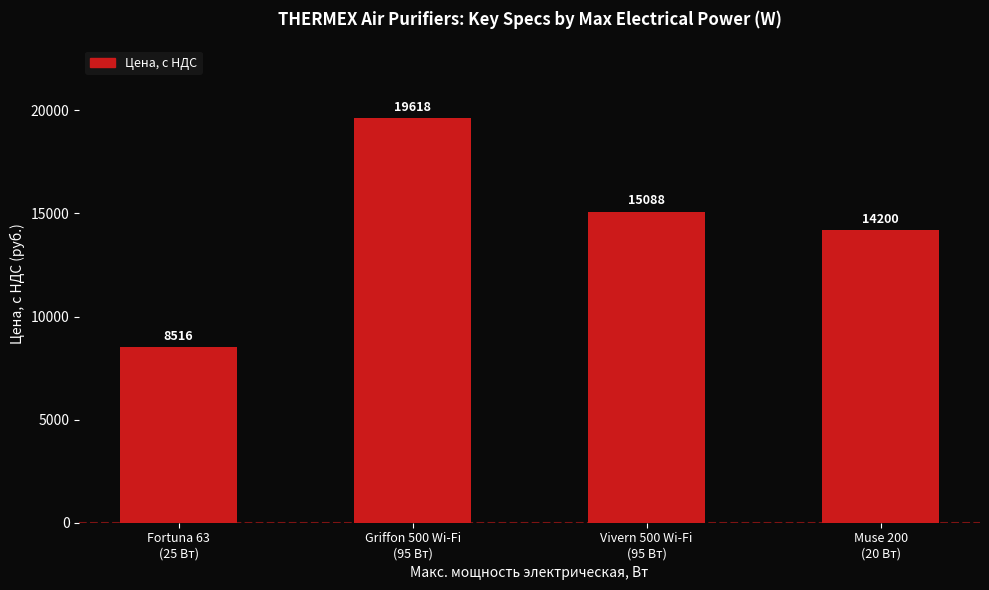

Is it true that the value at Muse 200
(20 Вт) is 14200.7?

True